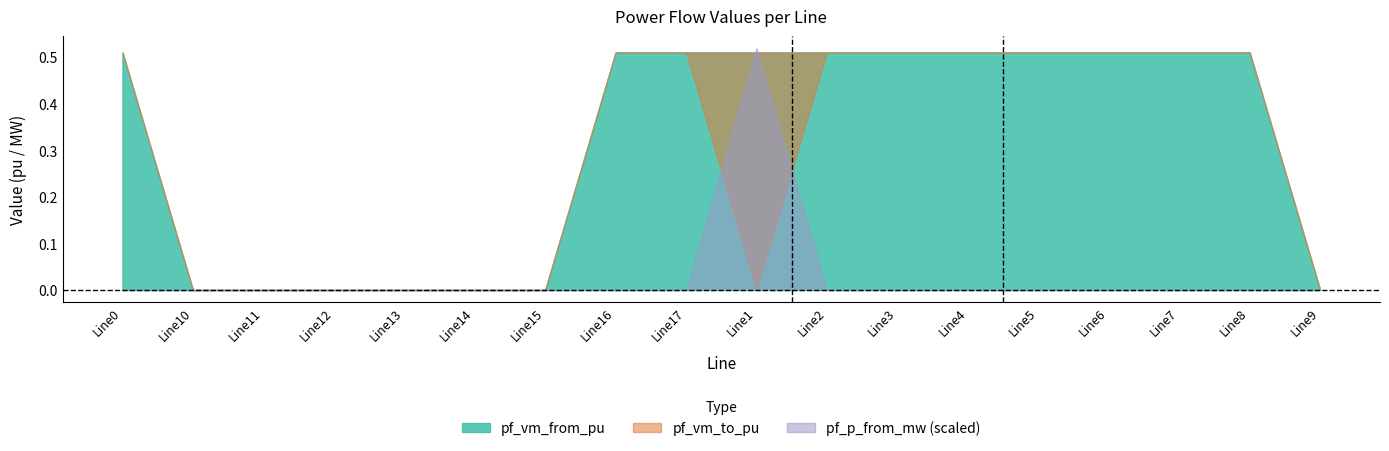

What is the average value of the pf_vm_to_pu series?

0.3